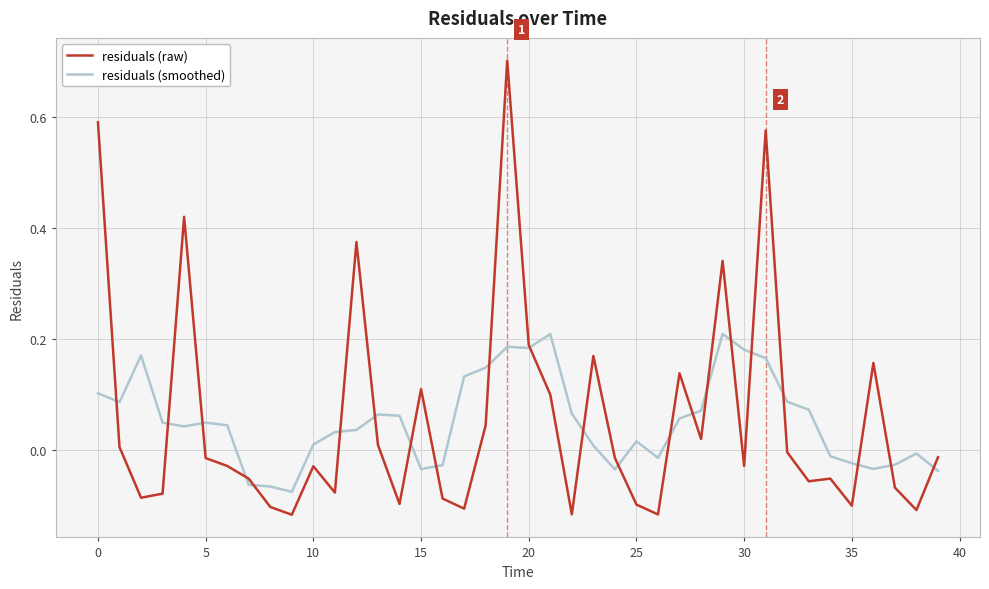

List the series in order of their peak value, lowest first.

residuals (smoothed), residuals (raw)